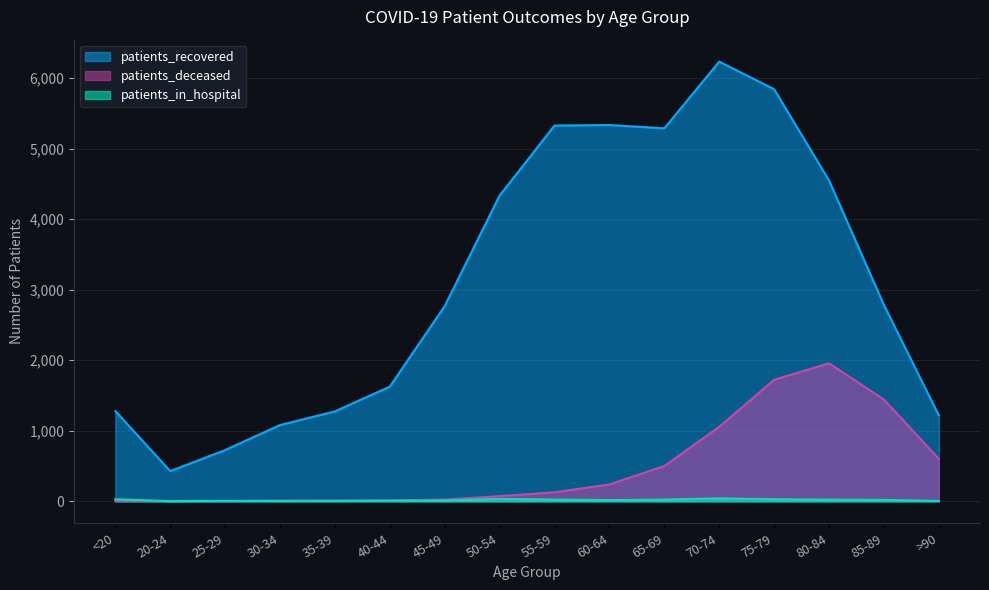

Which label corresponds to the smallest value in the chart?

25-29